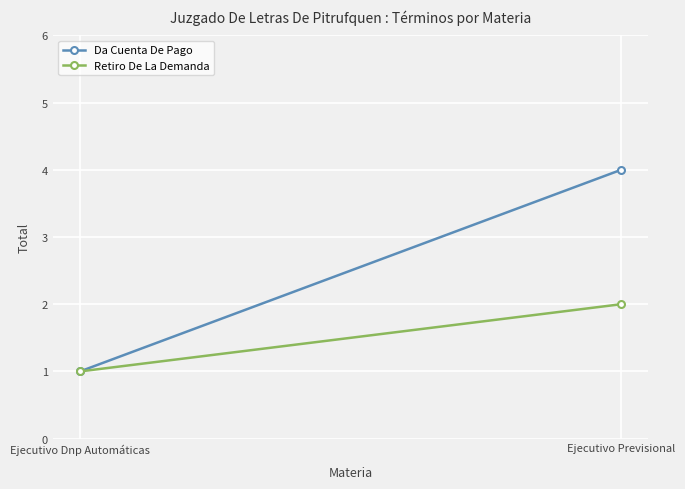

What are all the series names shown in the legend?

Da Cuenta De Pago, Retiro De La Demanda